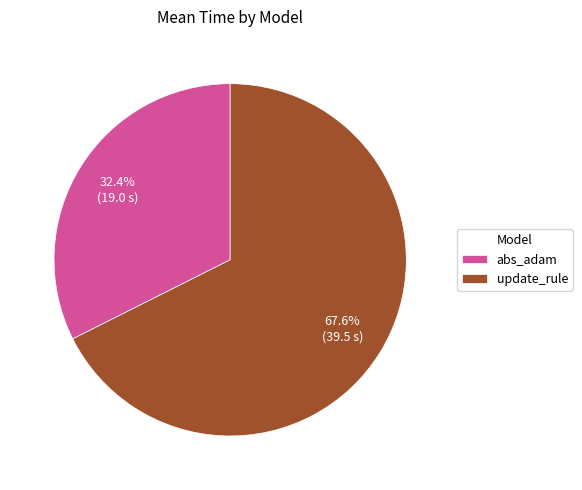

Does update_rule account for over 50% of the chart?

Yes